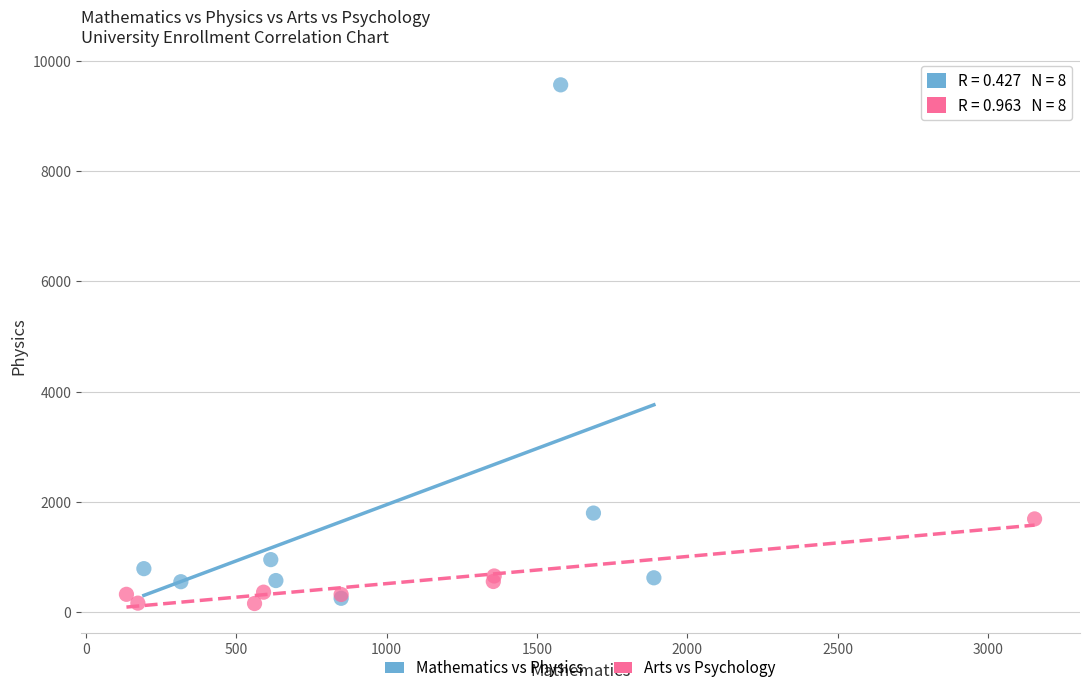

Which series has the largest Y range (max minus min)?

Mathematics vs Physics